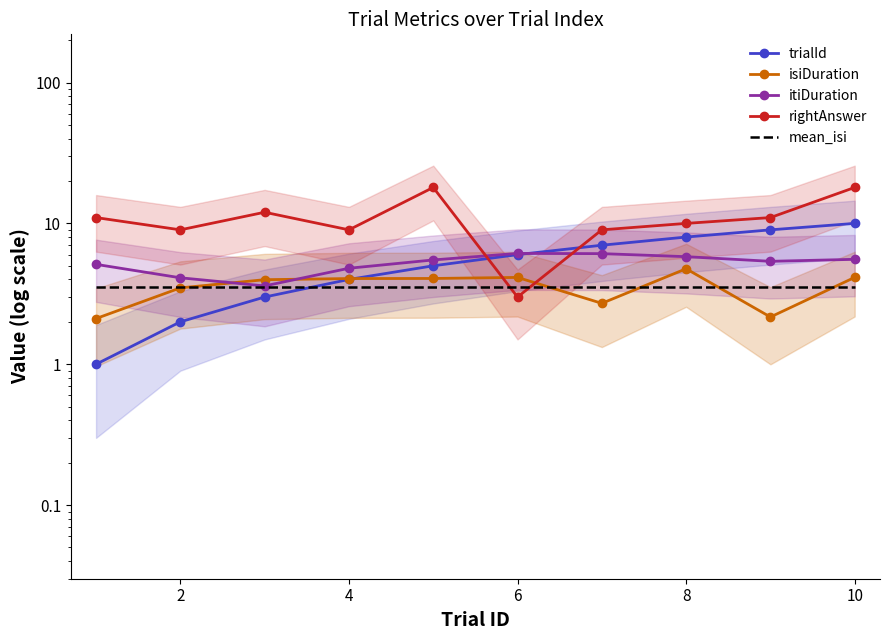

True or false: trialId has more than 2 points higher than both neighbors.

False